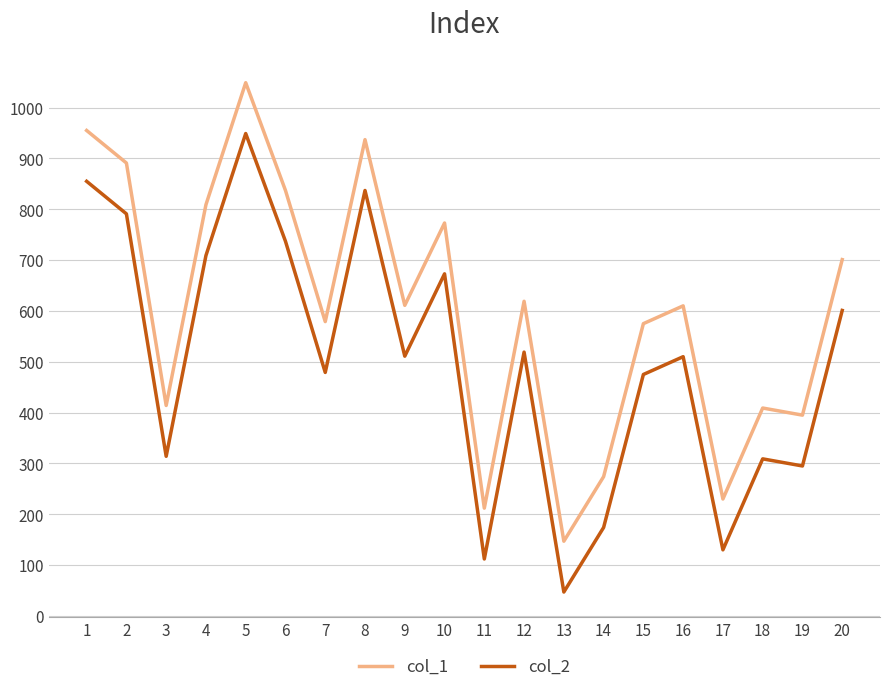

What is the total value across all series at 17?

360